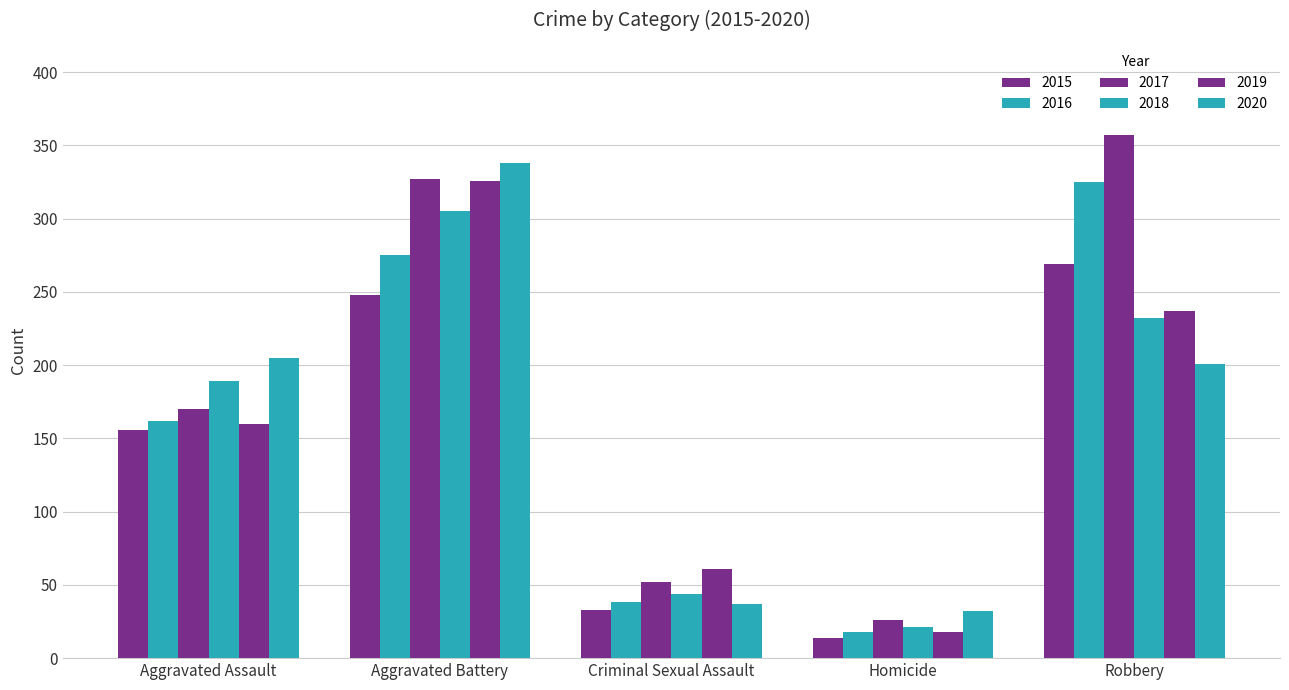

What is the spread (max minus min) of values at Aggravated Assault?

49